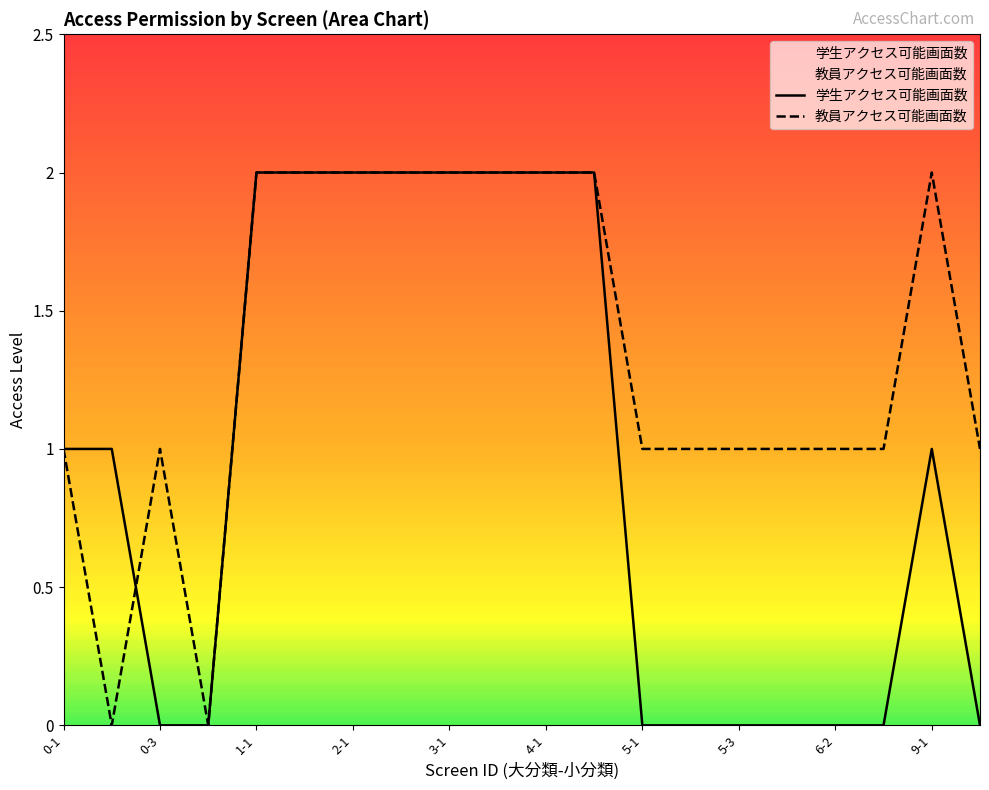

True or false: 教員アクセス可能画面数 and 学生アクセス可能画面数 cross at least once.

True